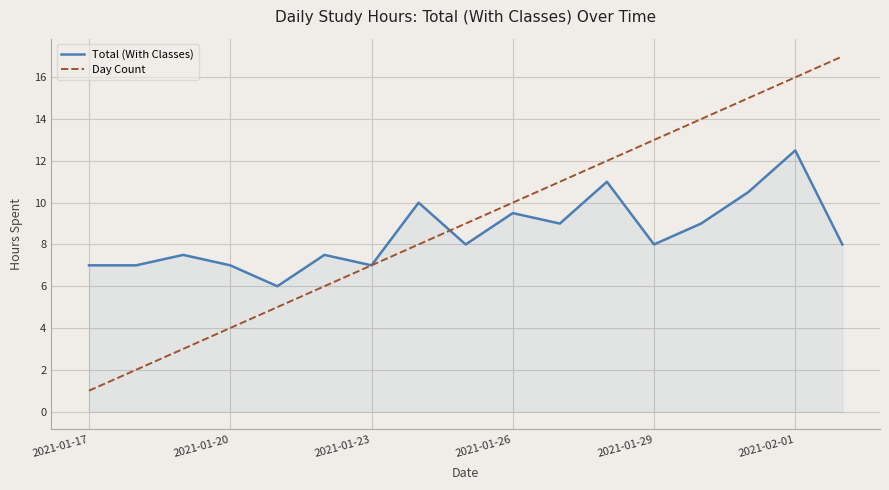

Rank the series by their maximum value, from lowest to highest.

Total (With Classes), Day Count